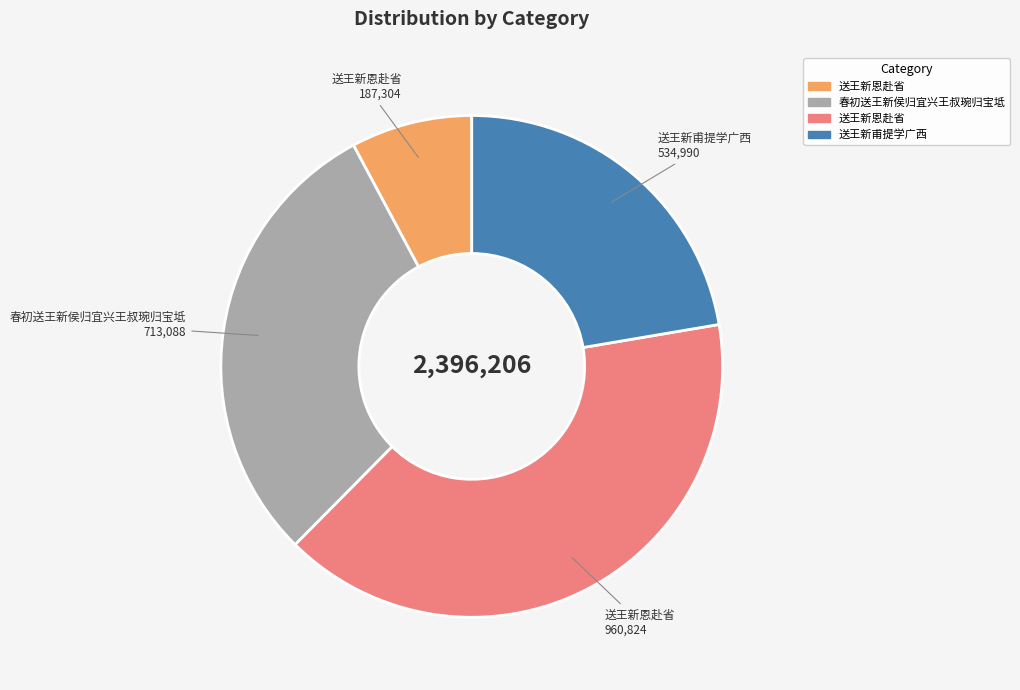

Is there any slice that represents more than half of the pie?

No